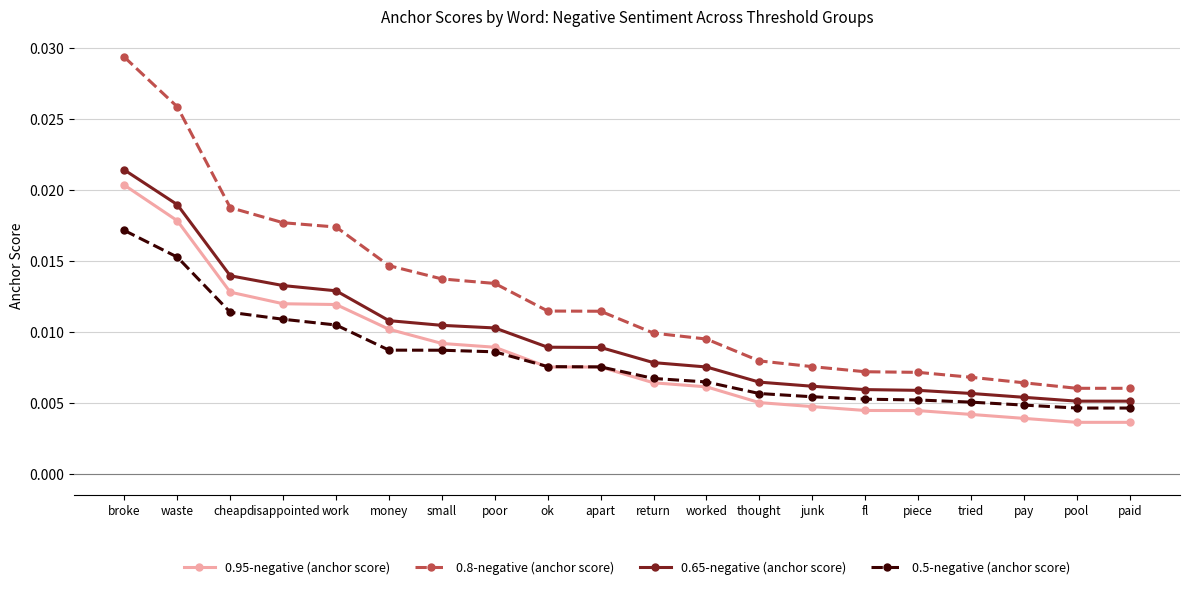

Is the value of 0.65-negative (anchor score) at thought greater than the value of 0.5-negative (anchor score) at waste?

No